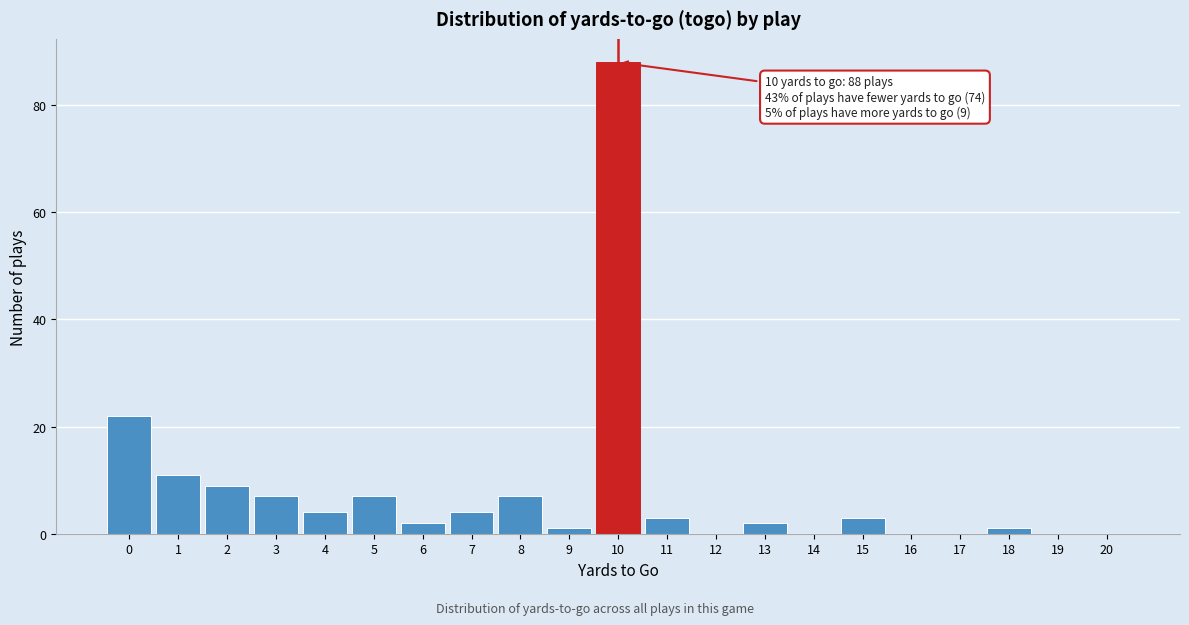

Which range on the x-axis has the tallest bar?

9.5 to 10.5